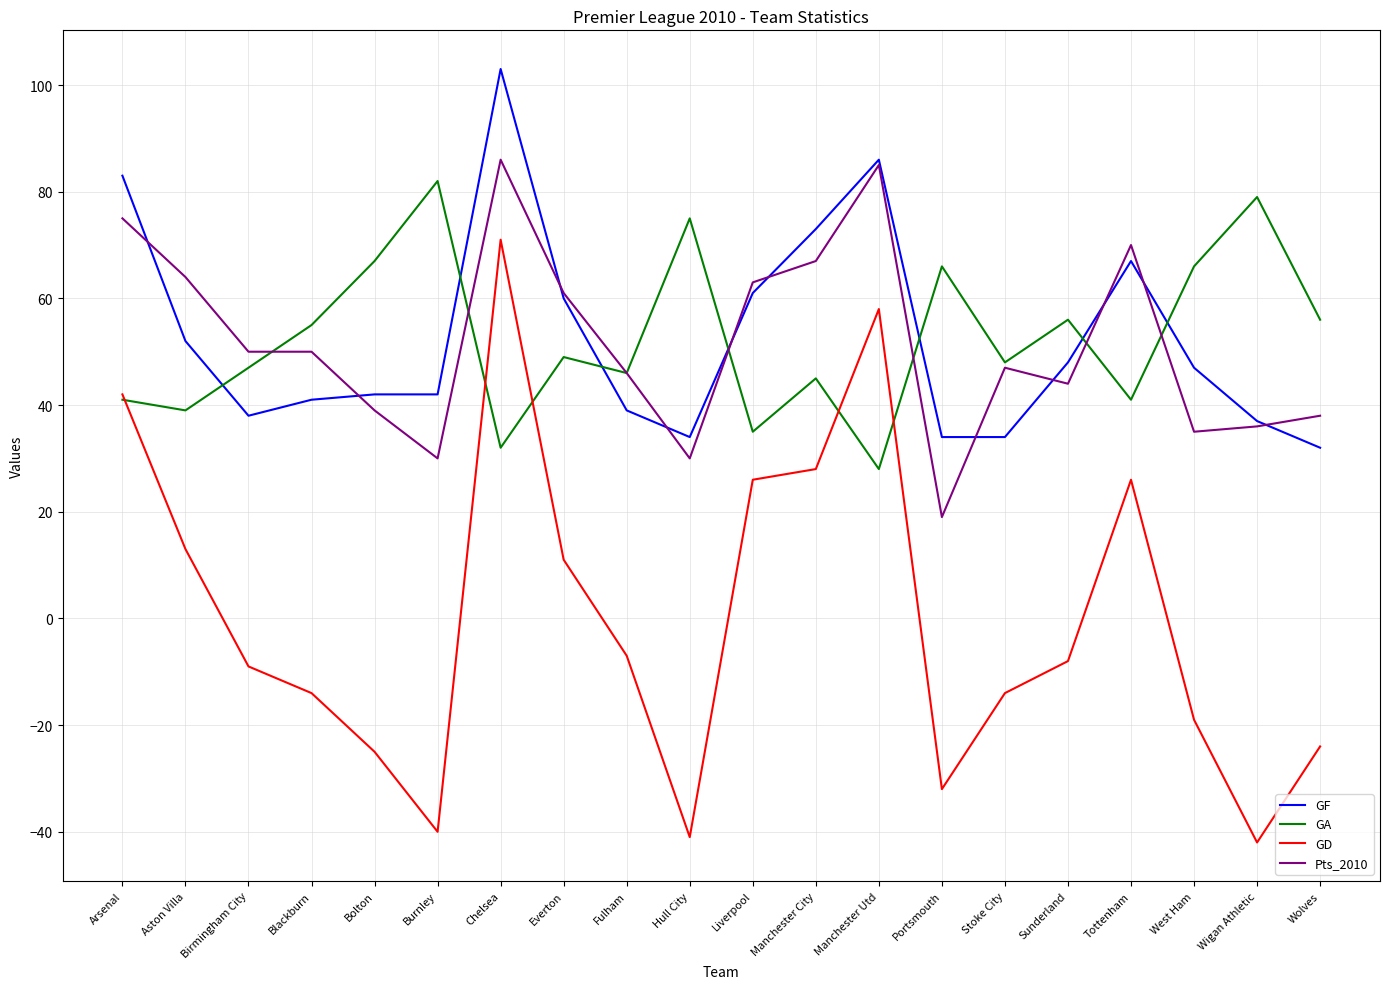

True or false: Pts_2010 has more than 0 points higher than both neighbors.

True